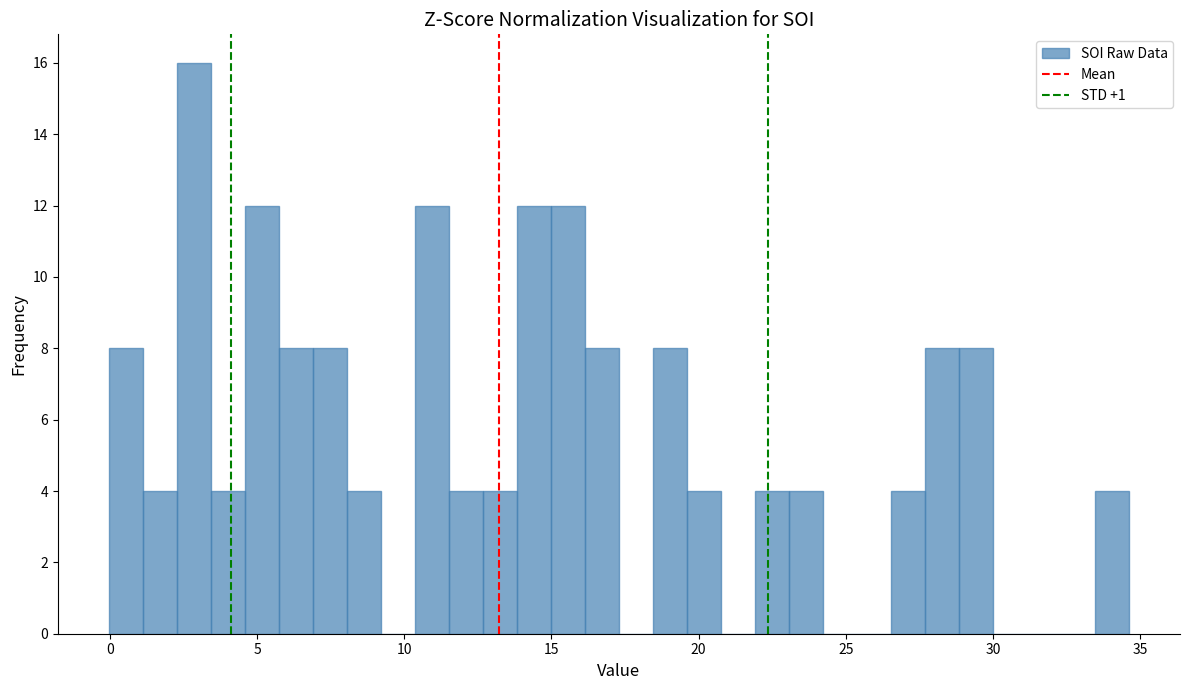

Around what value on the x-axis is the tallest bar? Give the approximate position of its centre, as read against the axis.

3.0